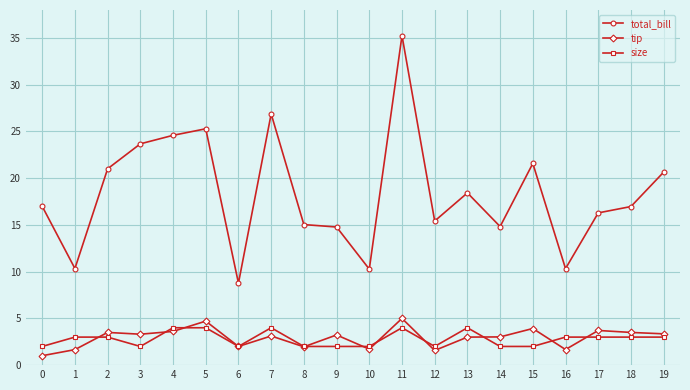

What is the value of the tip point at the 1st from the left?

1.0